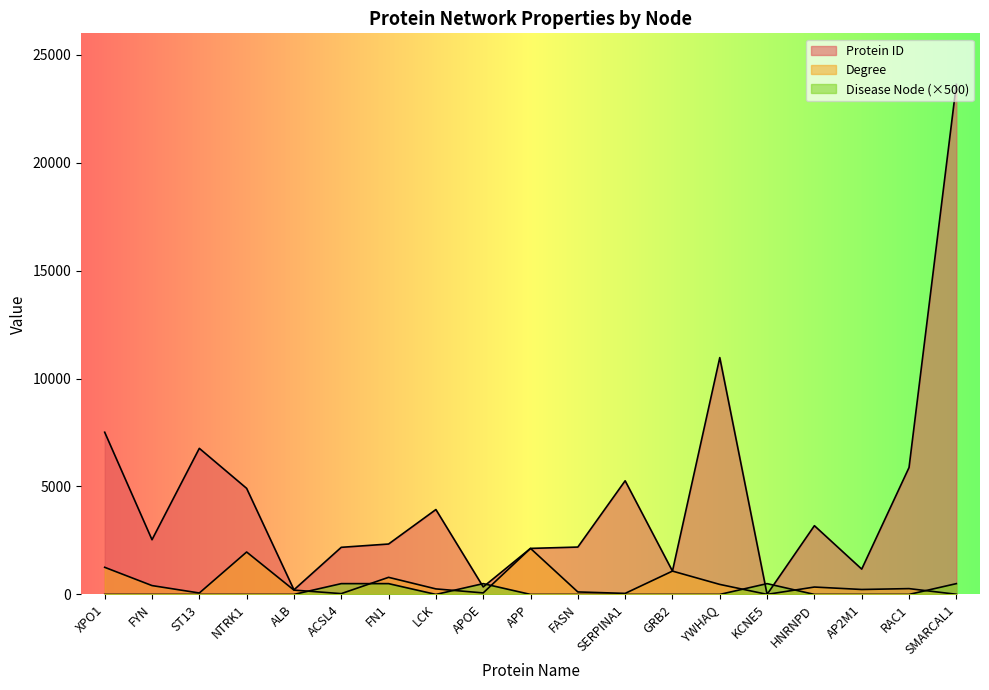

Reading left to right, extract all data points from this chart.

Protein ID: XPO1=7514	FYN=2534	ST13=6767	NTRK1=4914	ALB=213	ACSL4=2182	FN1=2335	LCK=3932	APOE=348	APP=2132	FASN=2194	SERPINA1=5265	GRB2=1081	YWHAQ=10971	KCNE5=3	HNRNPD=3184	AP2M1=1173	RAC1=5879	SMARCAL1=23630
Degree: XPO1=1256	FYN=410	ST13=66	NTRK1=1965	ALB=200	ACSL4=37	FN1=792	LCK=256	APOE=70	APP=2132	FASN=115	SERPINA1=48	GRB2=1081	YWHAQ=464	KCNE5=3	HNRNPD=342	AP2M1=229	RAC1=269	SMARCAL1=7
Disease Node: XPO1=0	FYN=0	ST13=0	NTRK1=0	ALB=0	ACSL4=500	FN1=500	LCK=0	APOE=500	APP=0	FASN=0	SERPINA1=0	GRB2=0	YWHAQ=0	KCNE5=500	HNRNPD=0	AP2M1=0	RAC1=0	SMARCAL1=500